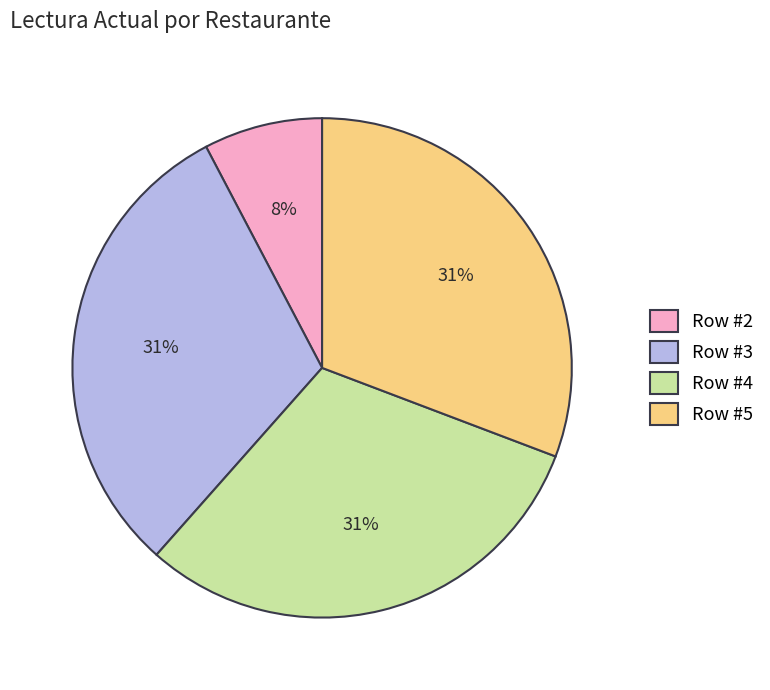

True or false: Row #2 accounts for 8% of the total.

True